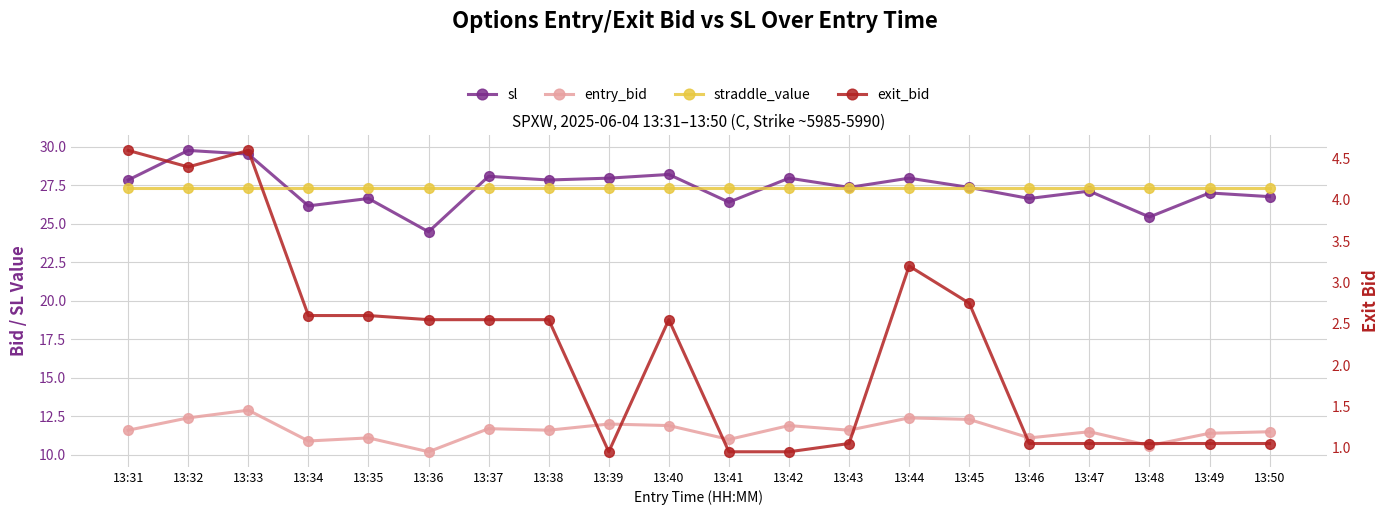

Where do straddle_value and sl first cross each other?

13:33 and 13:34